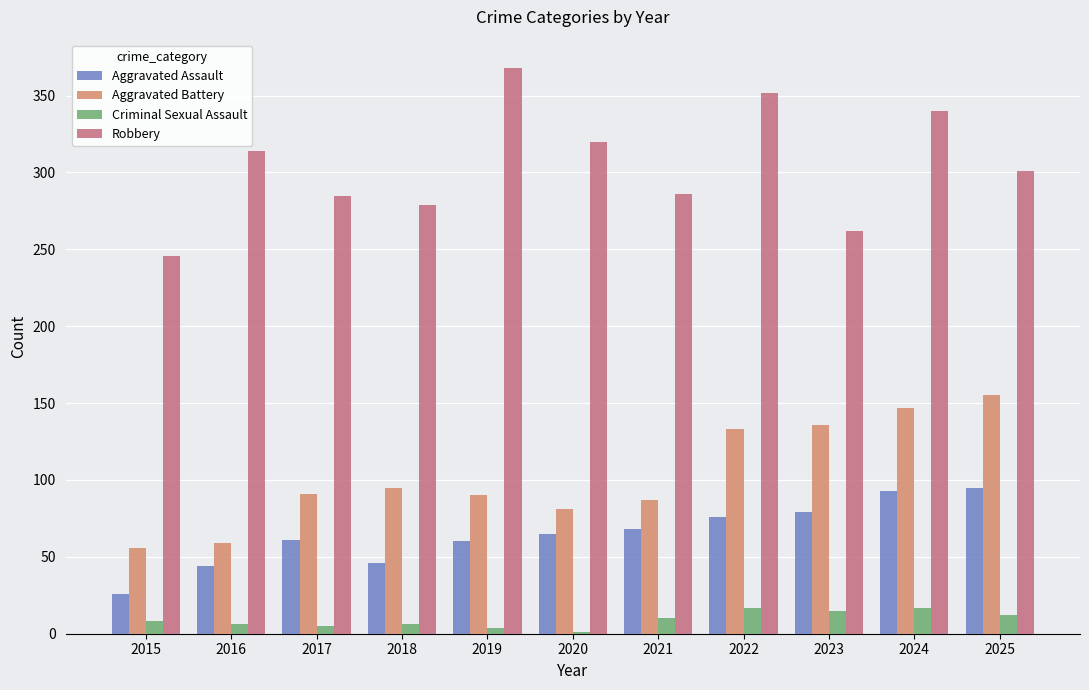

Which series has the largest total across all categories?

Robbery